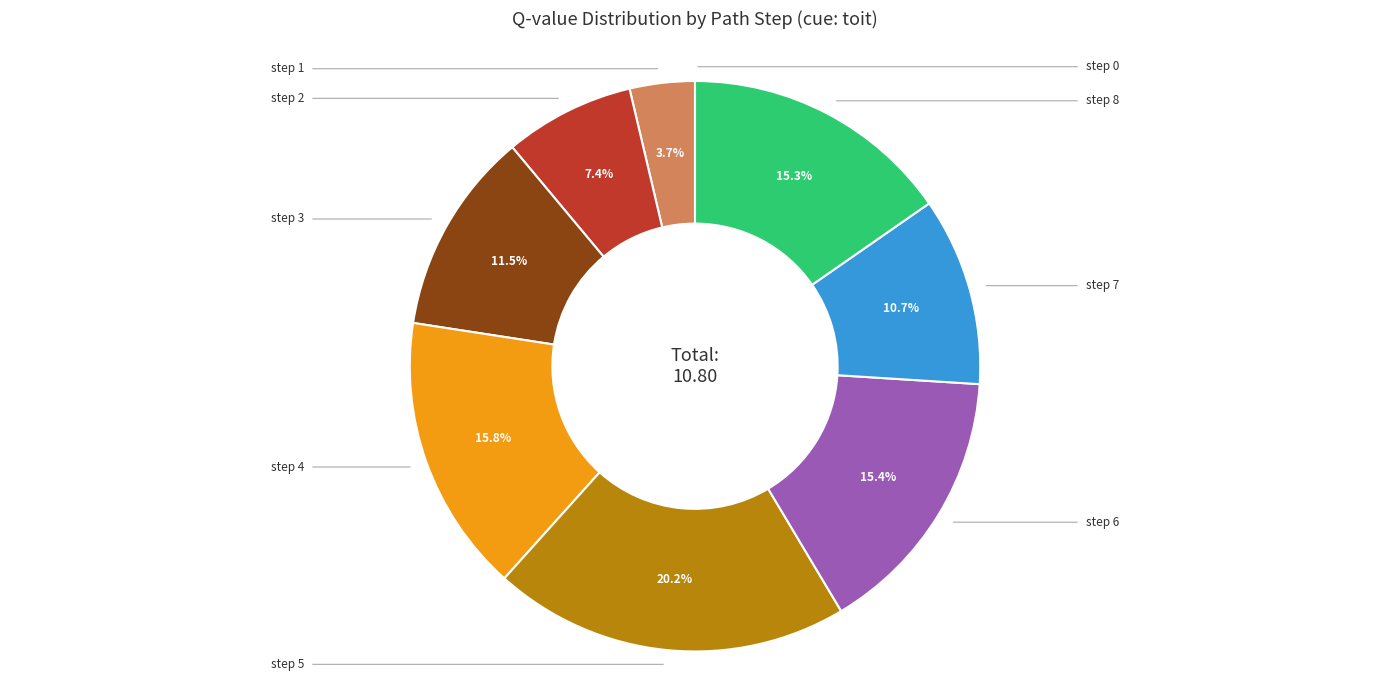

Does any single category account for the majority?

No